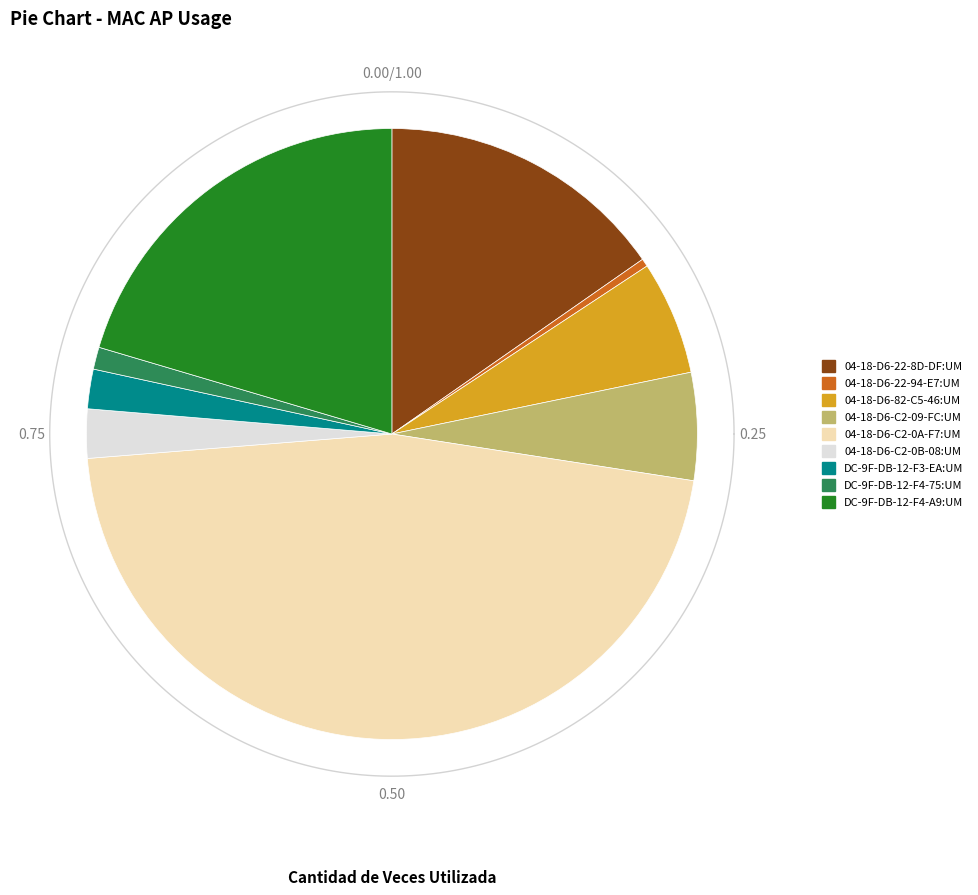

To the nearest percent, what is the difference between the 04-18-D6-22-8D-DF:UM and 04-18-D6-C2-0A-F7:UM slice percentages?

31%